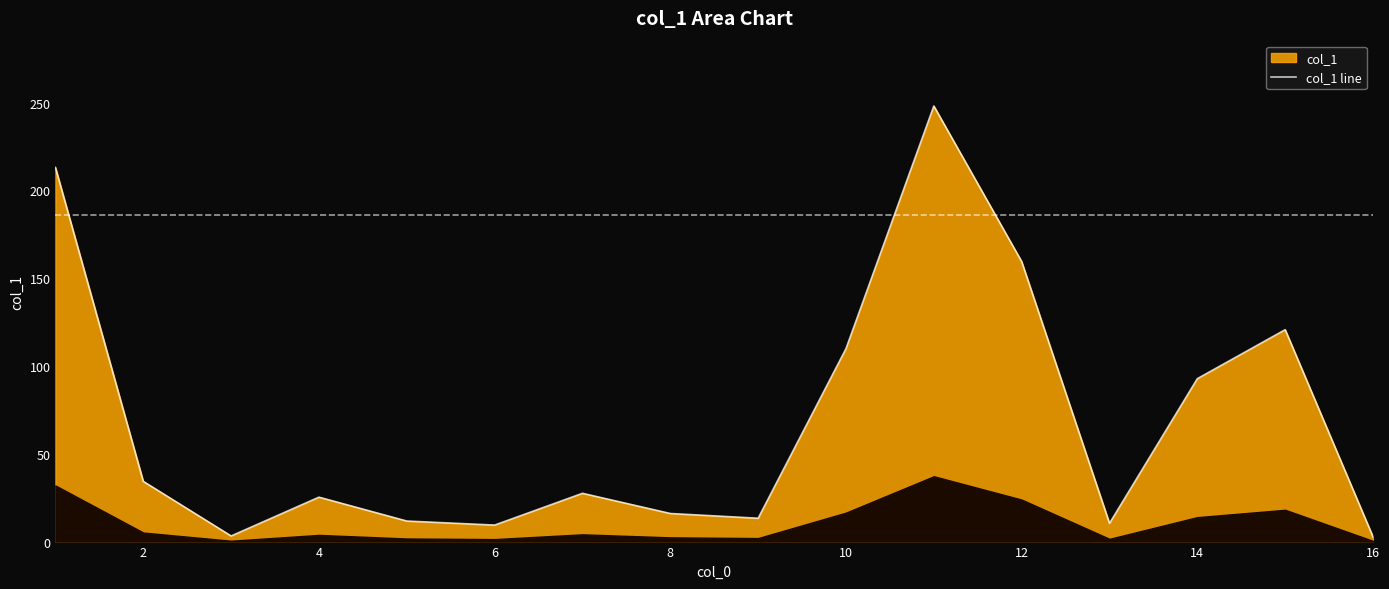

What is the minimum value shown in the chart?

2.7